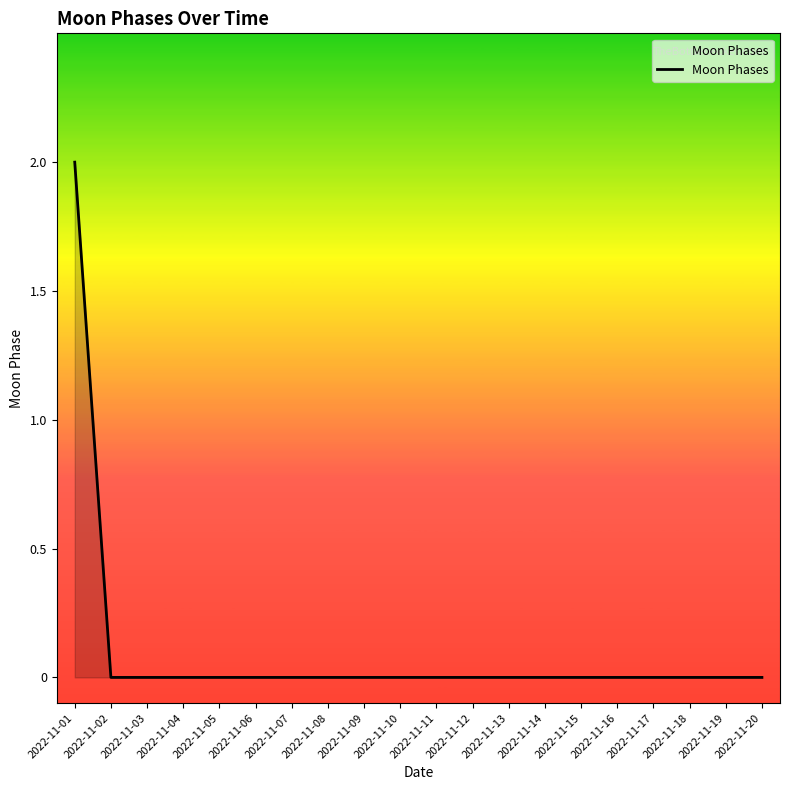

Which category has the highest value across all series?

2022-11-01